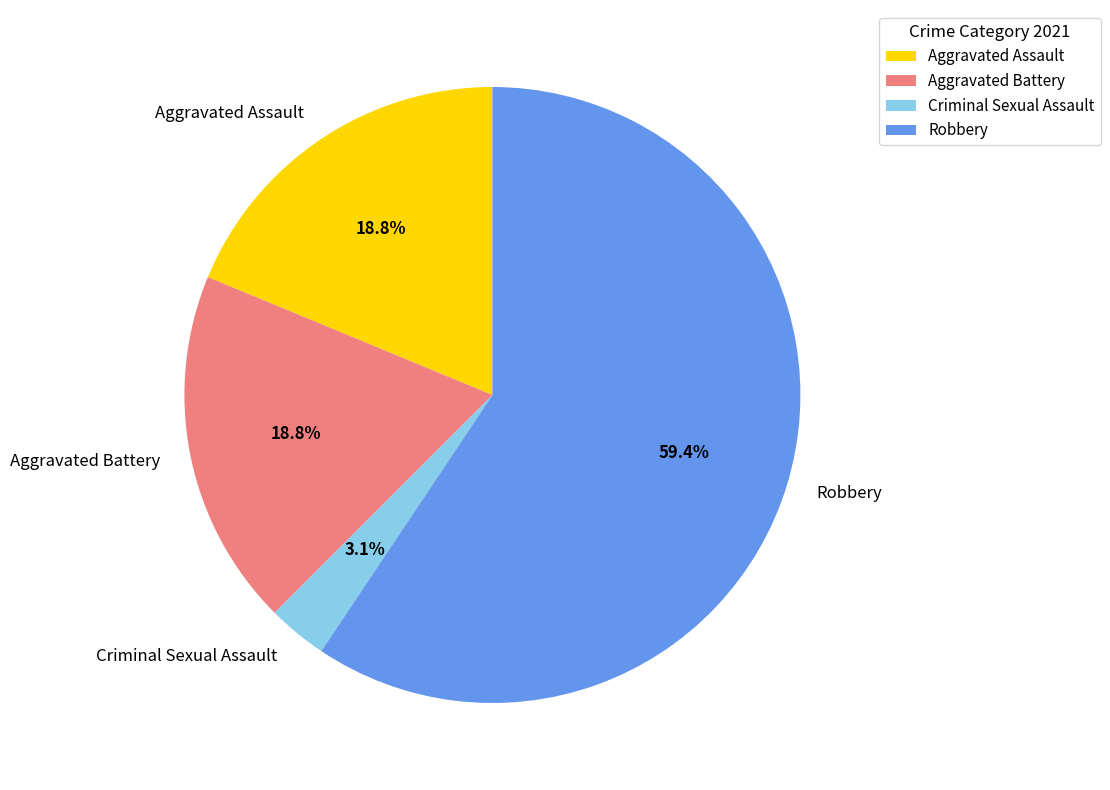

What is the smallest slice in the pie chart?

Criminal Sexual Assault